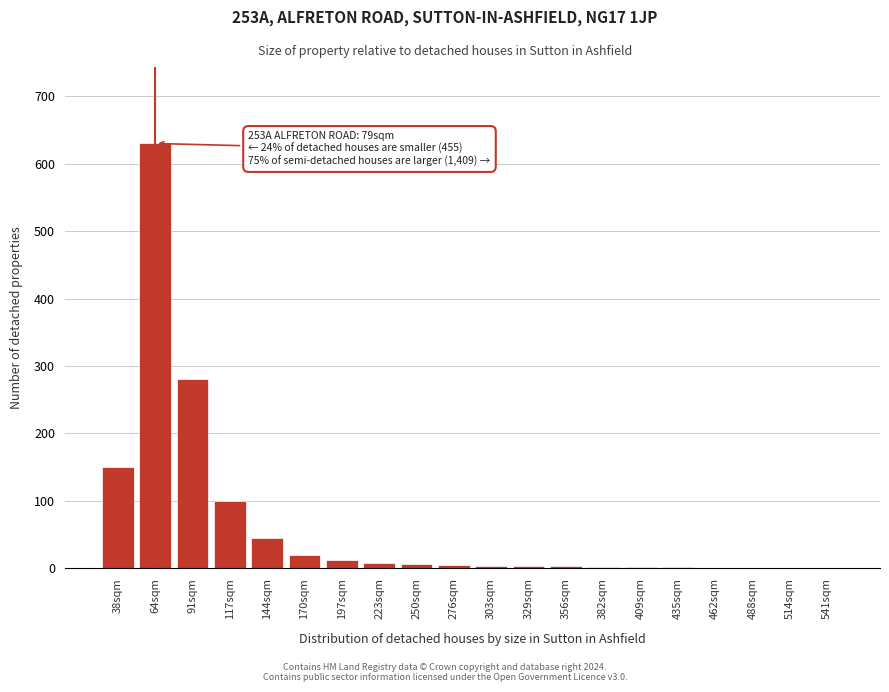

What is the greatest value displayed?

630